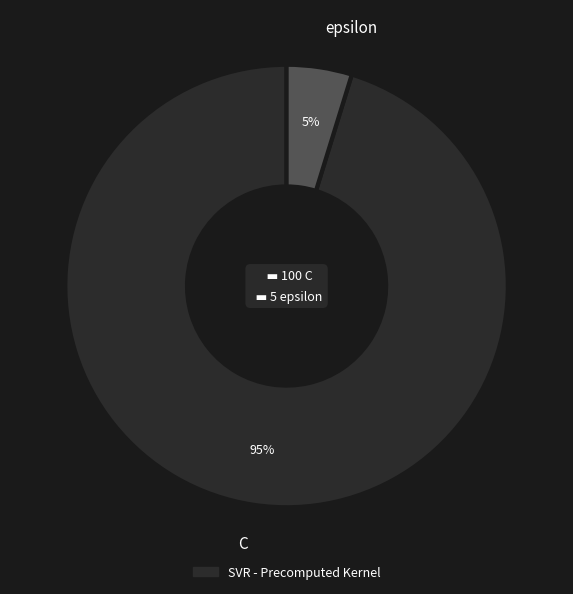

Which has a higher value, C or epsilon?

C